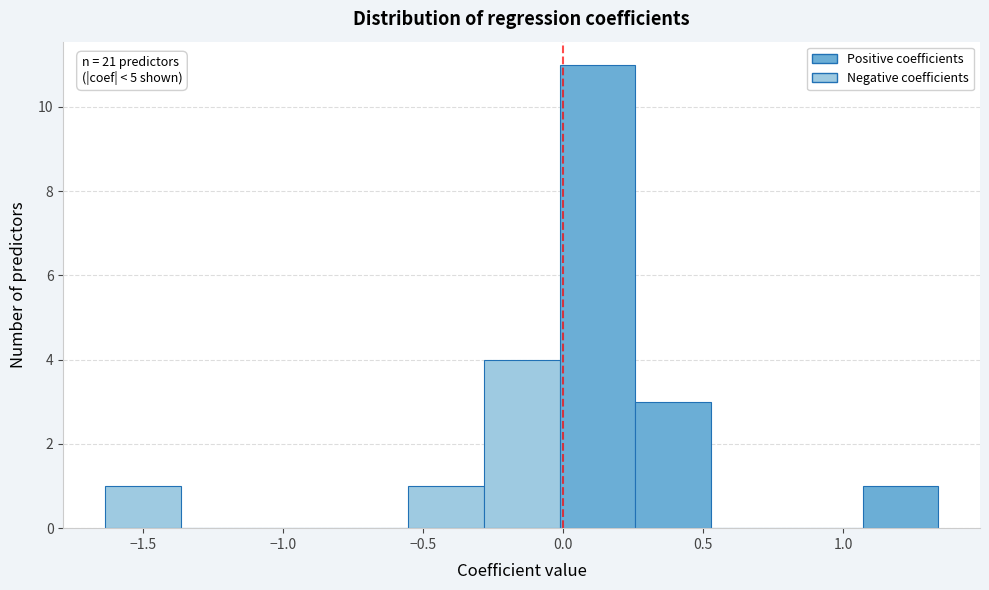

Over which range of the x-axis is the bar tallest?

0.00 to 0.25